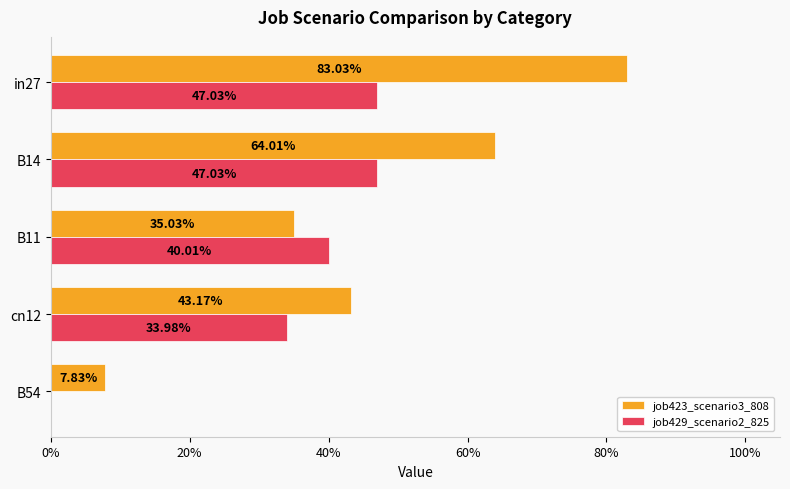

What are all the series names shown in the legend?

job423_scenario3_808, job429_scenario2_825